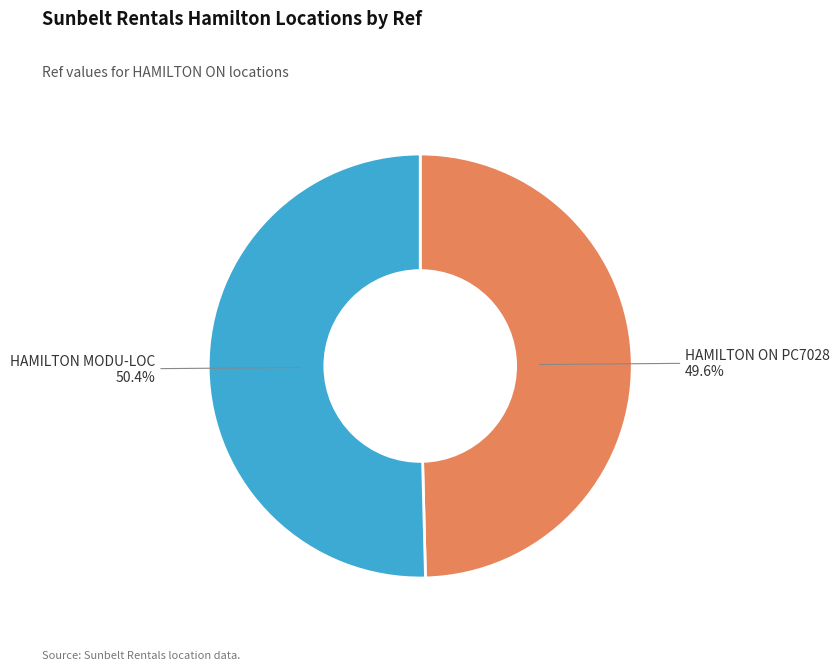

How many segments does this pie chart have?

2